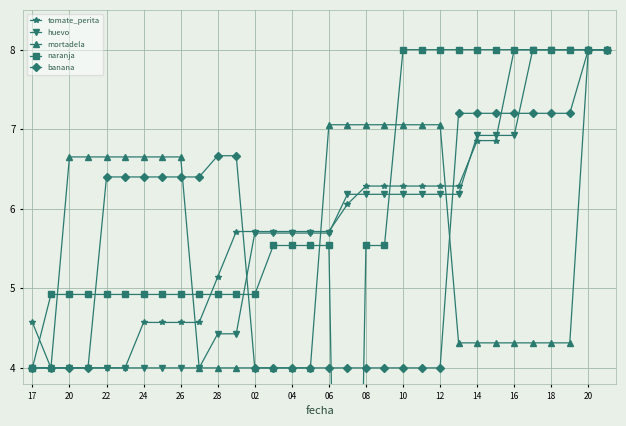

How many series are shown in this chart?

5